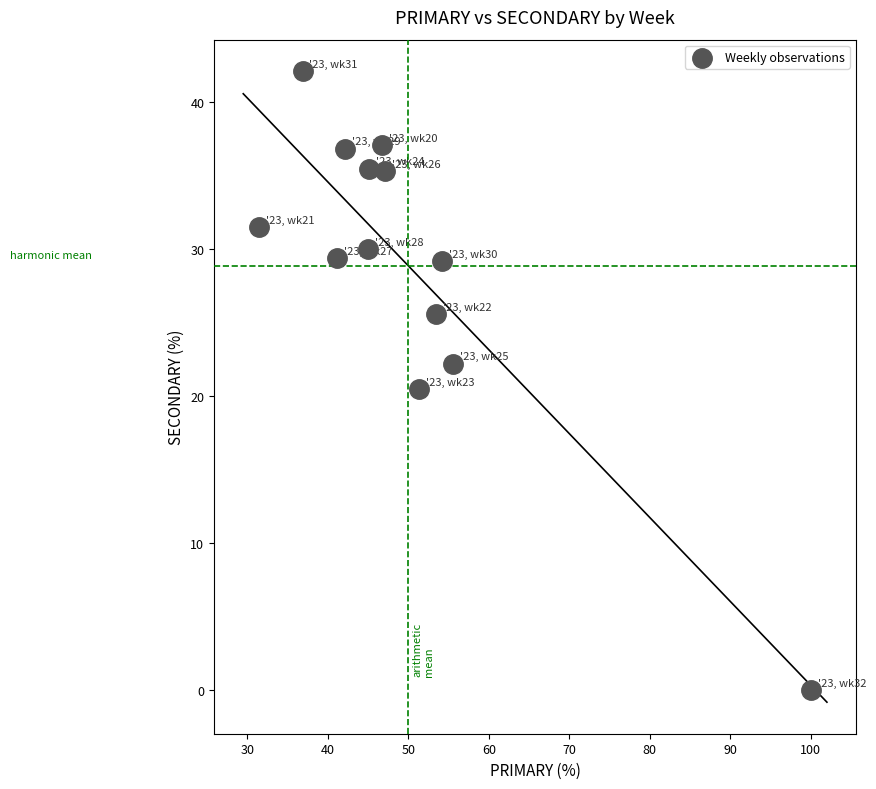

What Y value in the scatter plot is closest to 21?

20.5